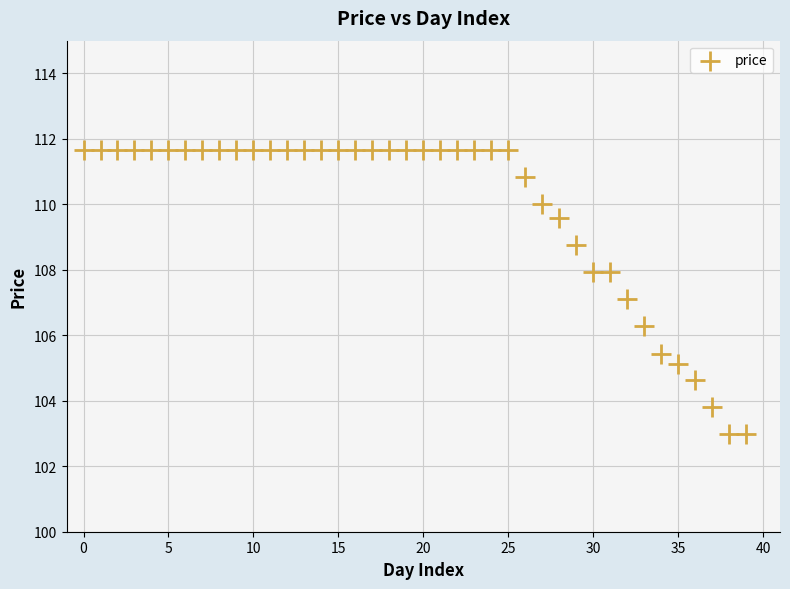

What is the range of Y values (max minus min)?

8.7